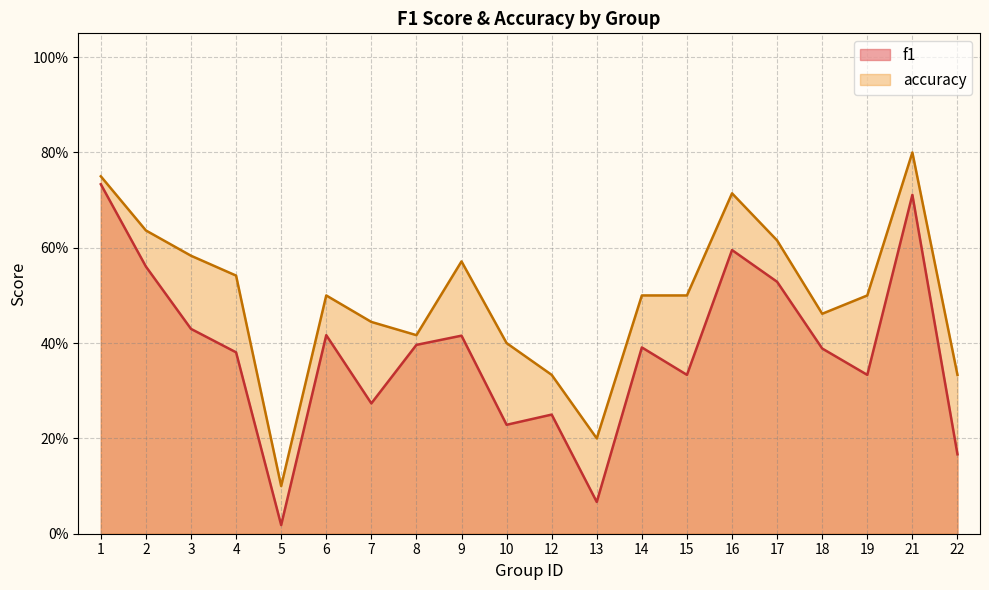

Which label corresponds to the smallest value in the chart?

5